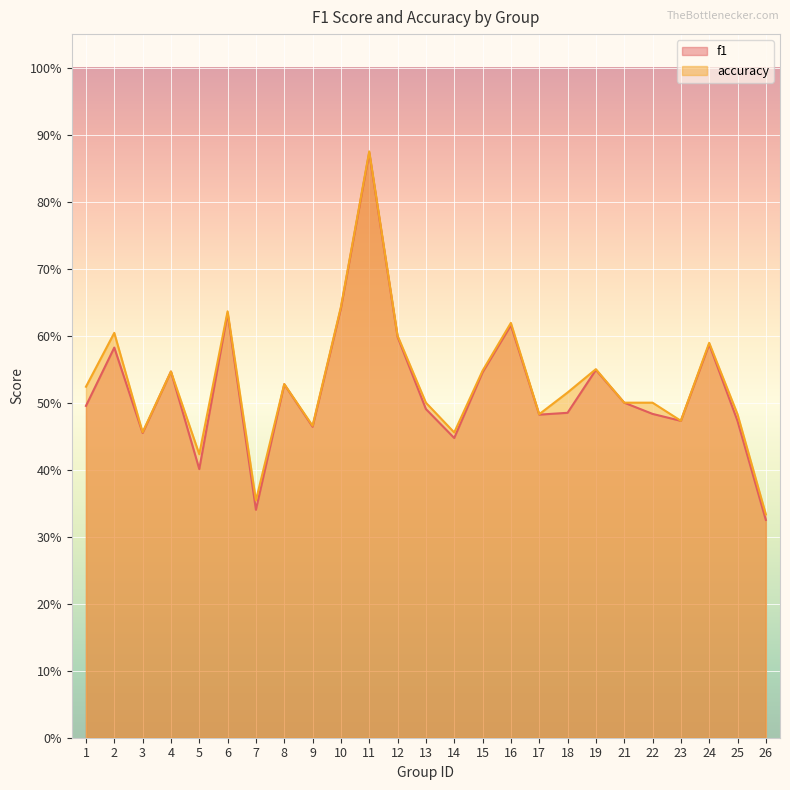

What is the sum of the f1 values at 15 and 8?

1.1